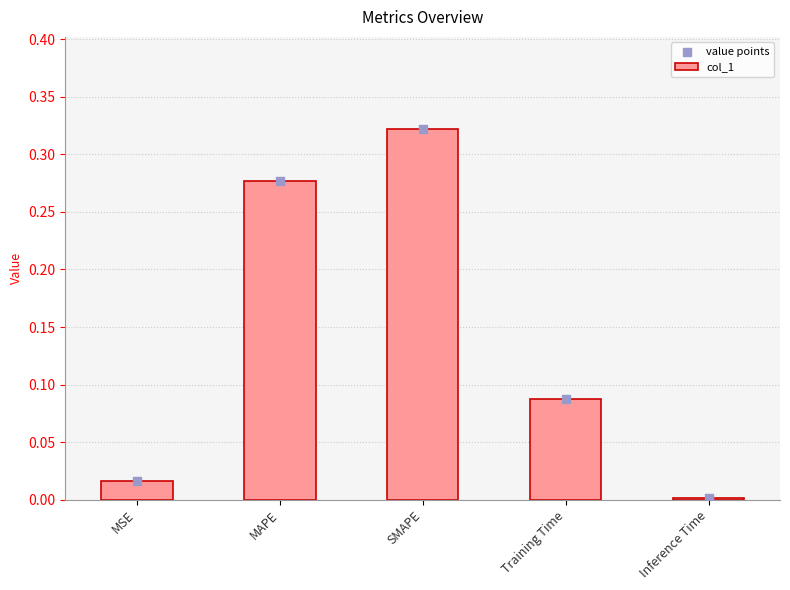

What is the total value across all series at Training Time?

0.2